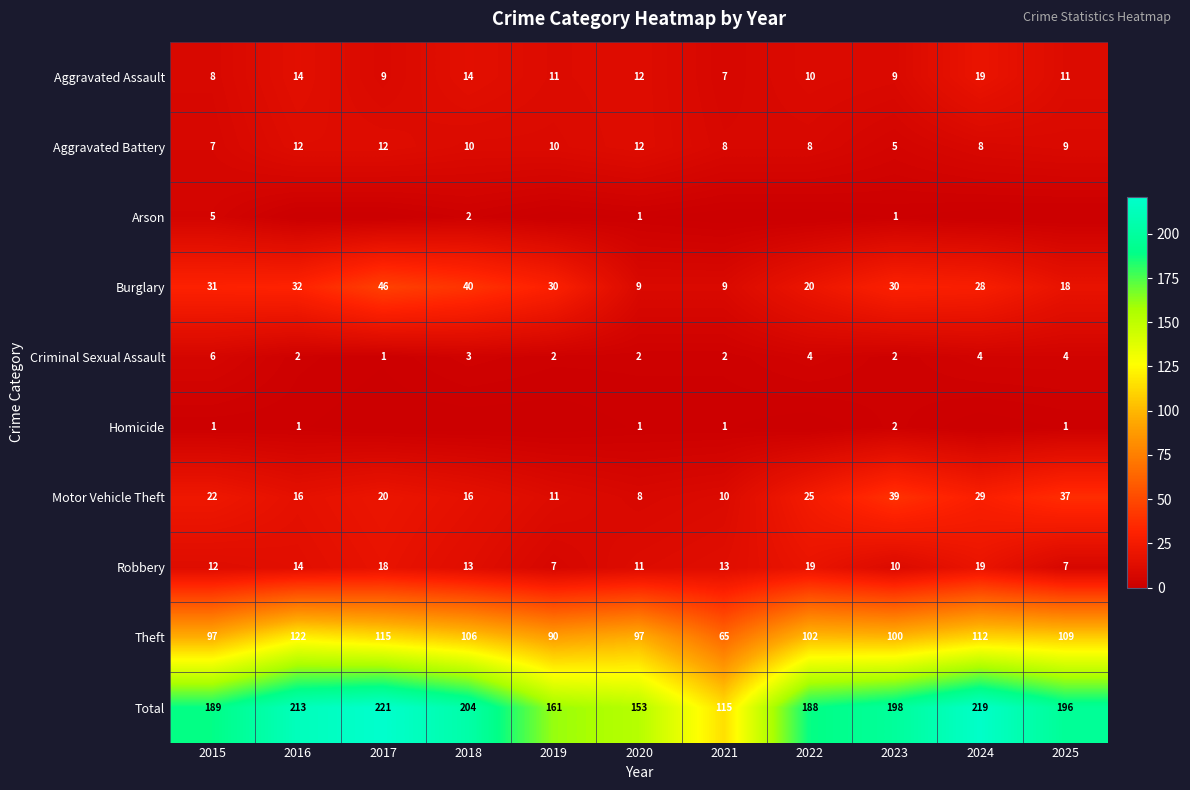

What is the difference between the maximum and minimum values in the Motor Vehicle Theft series?

31